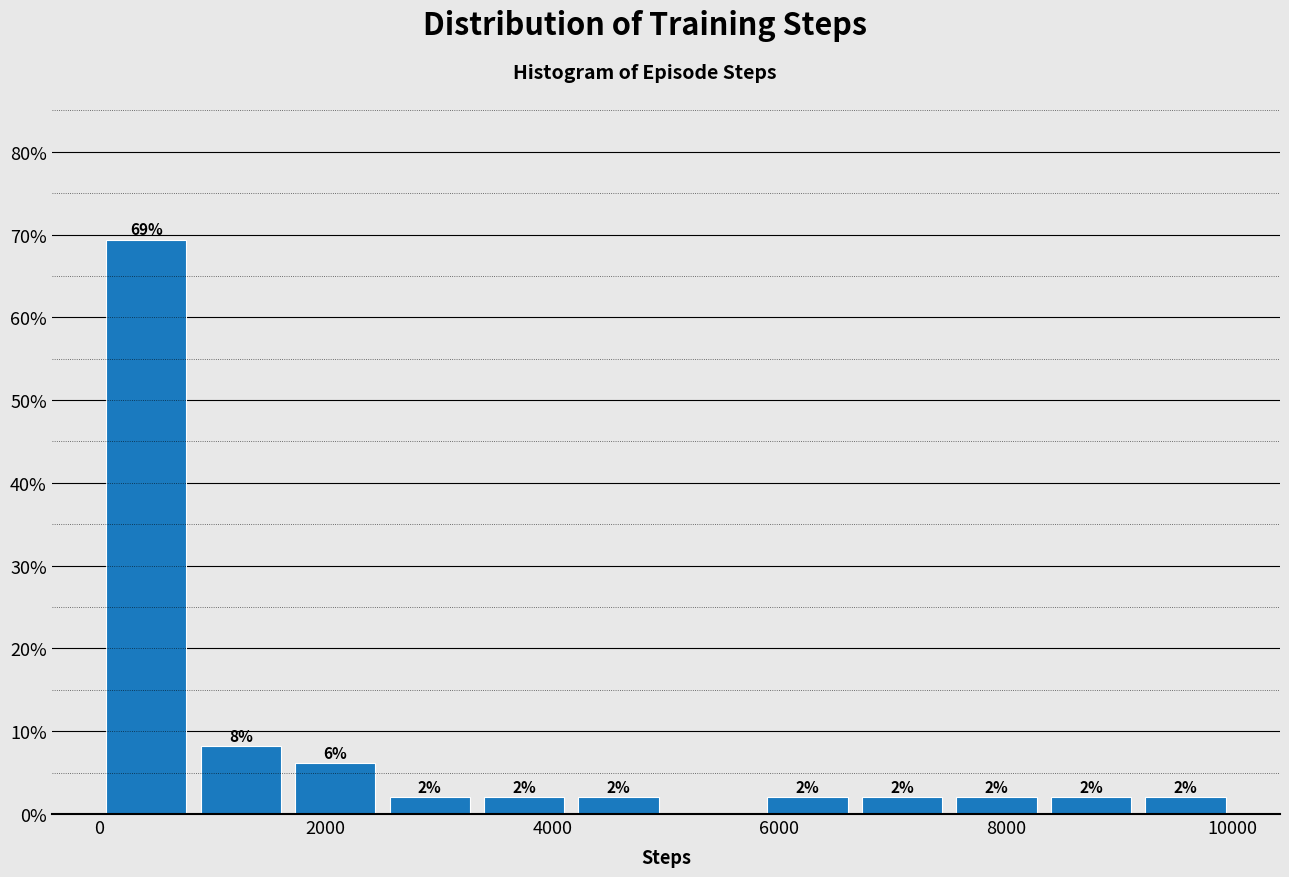

Over which range of the x-axis is the bar tallest?

0 to 800